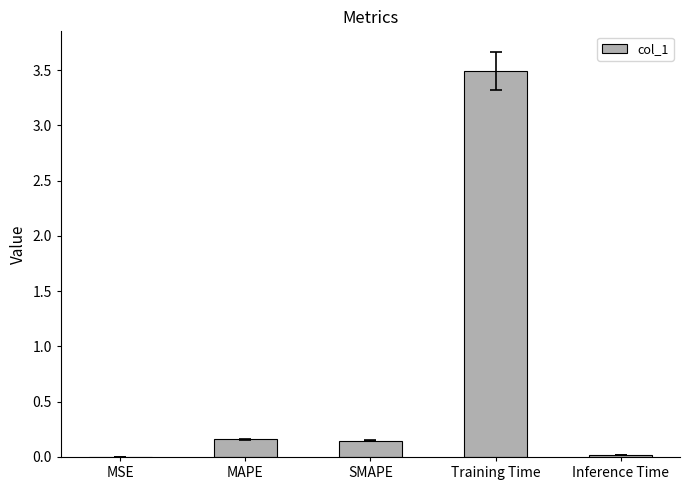

The chart shows a value of 0.0 at MSE. True or false?

True